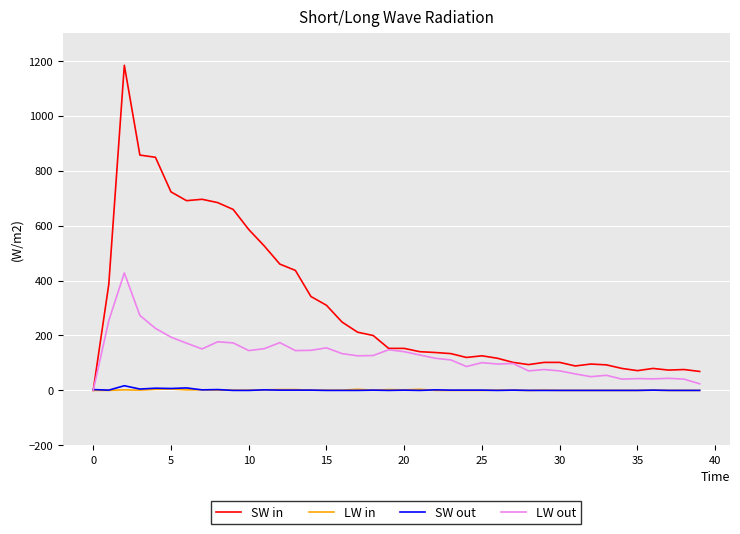

Which series has the largest total across all categories?

SW in